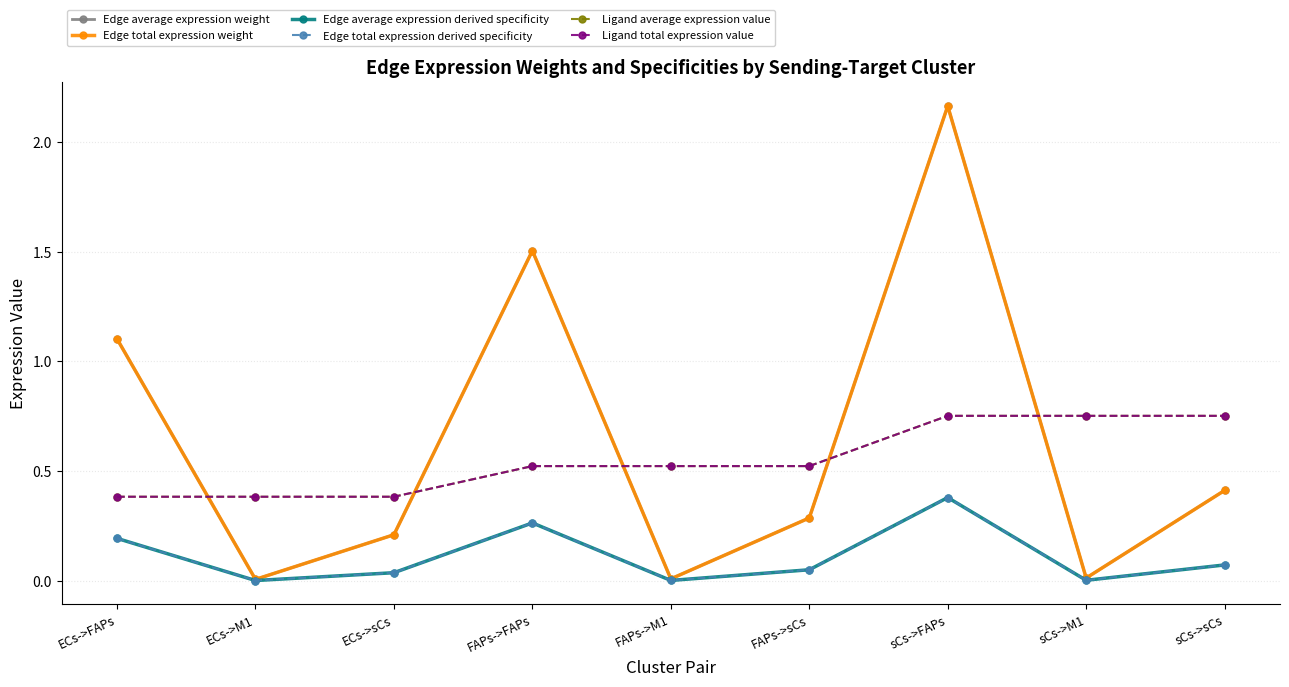

Which series has the largest total across all categories?

Edge average expression weight